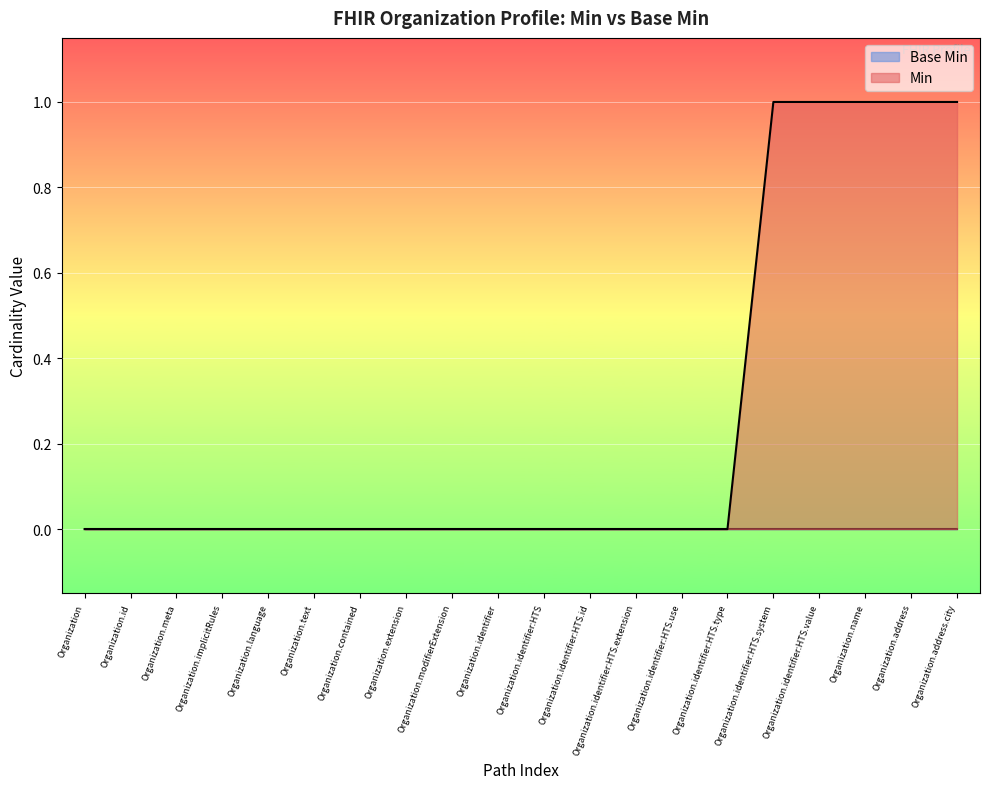

Reading left to right, list all the values displayed in this chart.

0	0	0	0	0	0	0	0	0	0	0	0	0	0	0	1	1	1	1	1